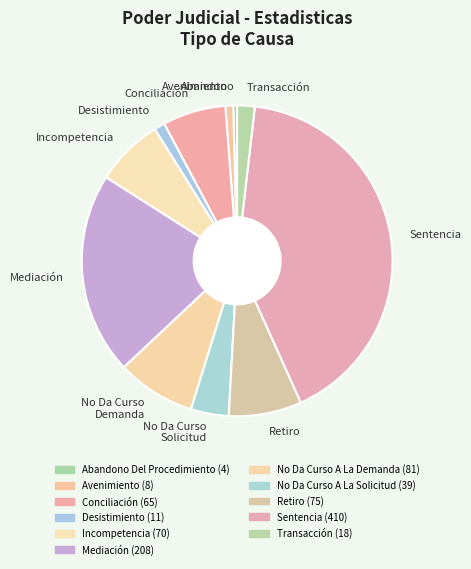

What is the largest slice in the pie chart?

Sentencia